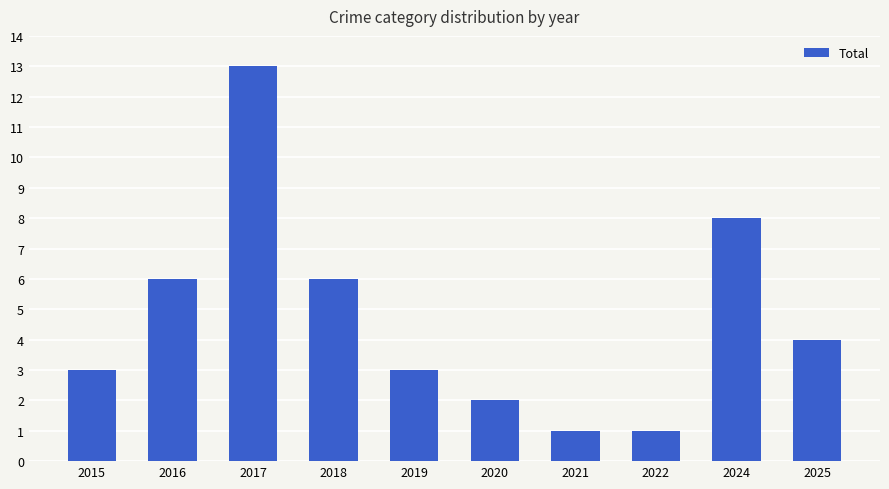

How many data points are less than 4?

5